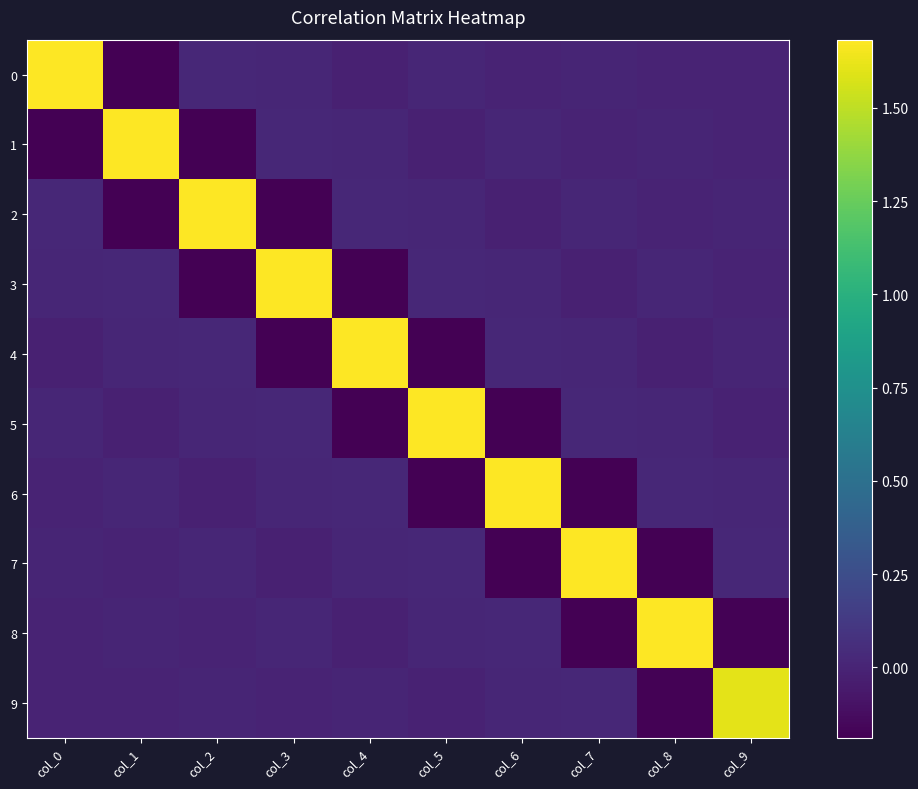

Reading left to right, what are all the values shown in this chart?

0: col_0=1.7	col_1=-0.2	col_2=0.0	col_3=0.0	col_4=-0.0	col_5=0.0	col_6=-0.0	col_7=0.0	col_8=-0.0	col_9=0.0
1: col_0=-0.2	col_1=1.7	col_2=-0.2	col_3=0.0	col_4=0.0	col_5=-0.0	col_6=0.0	col_7=-0.0	col_8=0.0	col_9=-0.0
2: col_0=0.0	col_1=-0.2	col_2=1.7	col_3=-0.2	col_4=0.0	col_5=0.0	col_6=-0.0	col_7=0.0	col_8=-0.0	col_9=0.0
3: col_0=0.0	col_1=0.0	col_2=-0.2	col_3=1.7	col_4=-0.2	col_5=0.0	col_6=0.0	col_7=-0.0	col_8=0.0	col_9=-0.0
4: col_0=-0.0	col_1=0.0	col_2=0.0	col_3=-0.2	col_4=1.7	col_5=-0.2	col_6=0.0	col_7=0.0	col_8=-0.0	col_9=0.0
5: col_0=0.0	col_1=-0.0	col_2=0.0	col_3=0.0	col_4=-0.2	col_5=1.7	col_6=-0.2	col_7=0.0	col_8=0.0	col_9=-0.0
6: col_0=-0.0	col_1=0.0	col_2=-0.0	col_3=0.0	col_4=0.0	col_5=-0.2	col_6=1.7	col_7=-0.2	col_8=0.0	col_9=0.0
7: col_0=0.0	col_1=-0.0	col_2=0.0	col_3=-0.0	col_4=0.0	col_5=0.0	col_6=-0.2	col_7=1.7	col_8=-0.2	col_9=0.0
8: col_0=-0.0	col_1=0.0	col_2=-0.0	col_3=0.0	col_4=-0.0	col_5=0.0	col_6=0.0	col_7=-0.2	col_8=1.7	col_9=-0.2
9: col_0=0.0	col_1=-0.0	col_2=0.0	col_3=-0.0	col_4=0.0	col_5=-0.0	col_6=0.0	col_7=0.0	col_8=-0.2	col_9=1.6